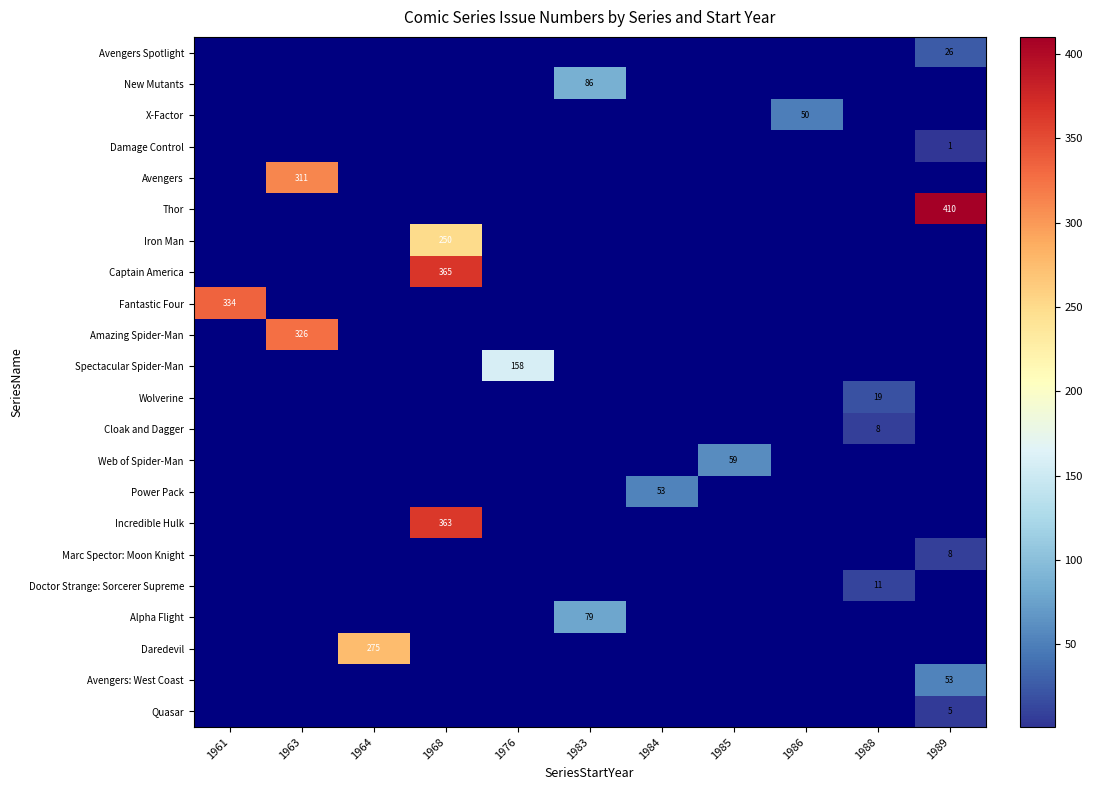

The value of Alpha Flight at 1983 is 21. True or false?

False